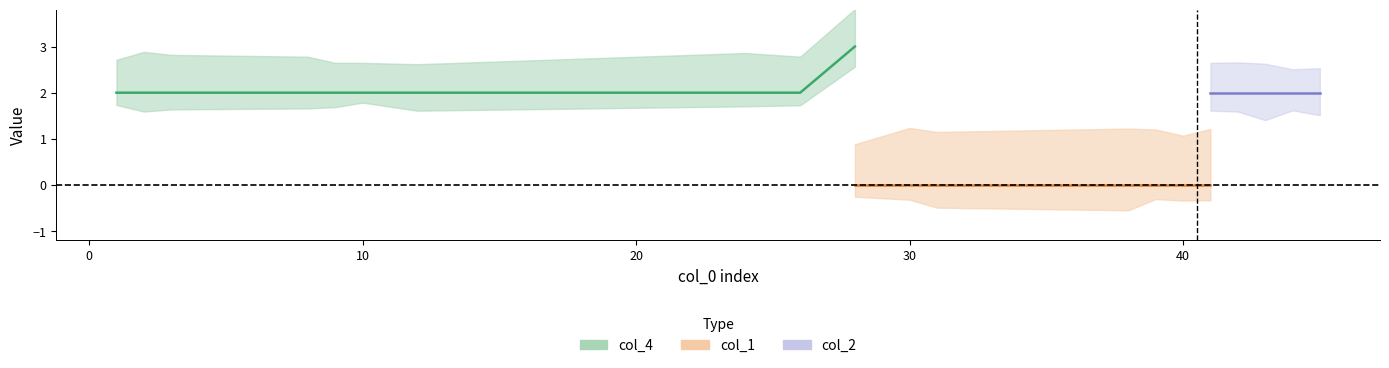

Between 38 and 24, which is larger?

38